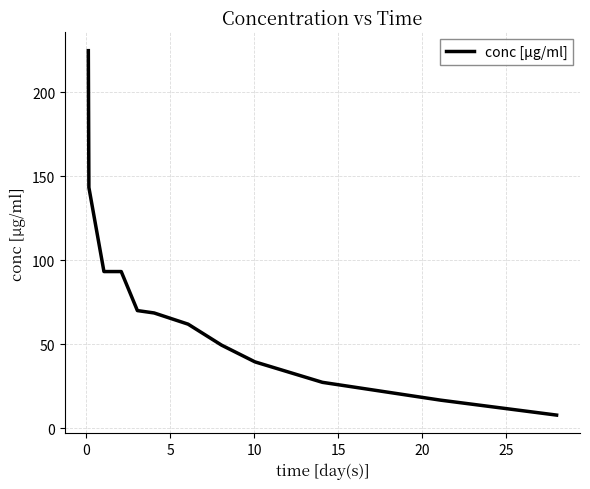

What is the difference between the maximum and minimum values?

216.9